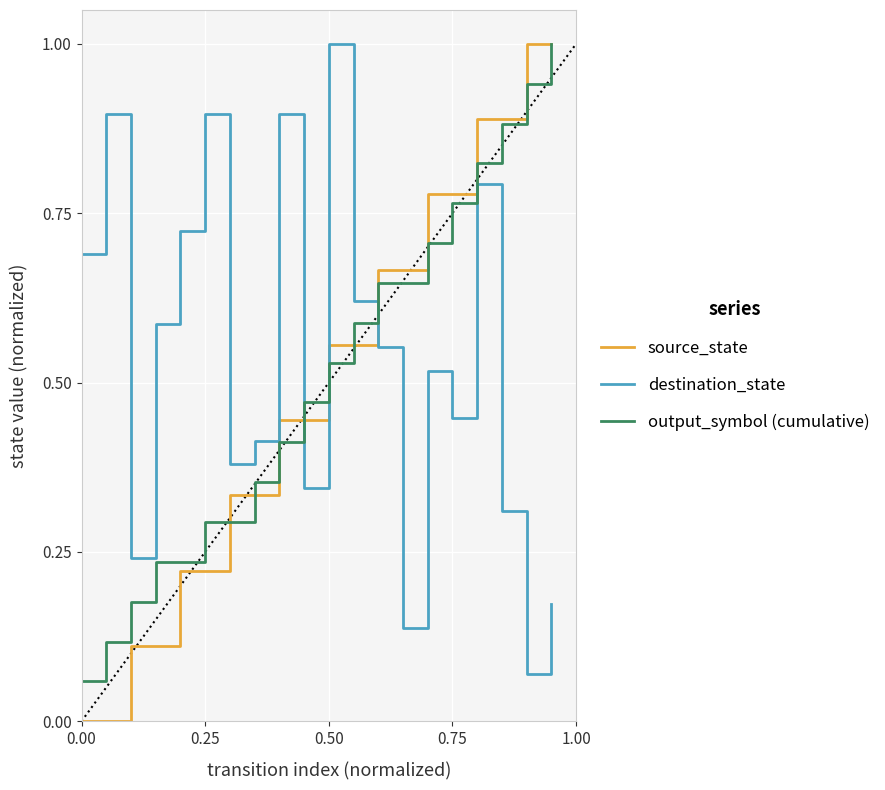

True or false: output_symbol (cumulative) and source_state cross at least once.

True